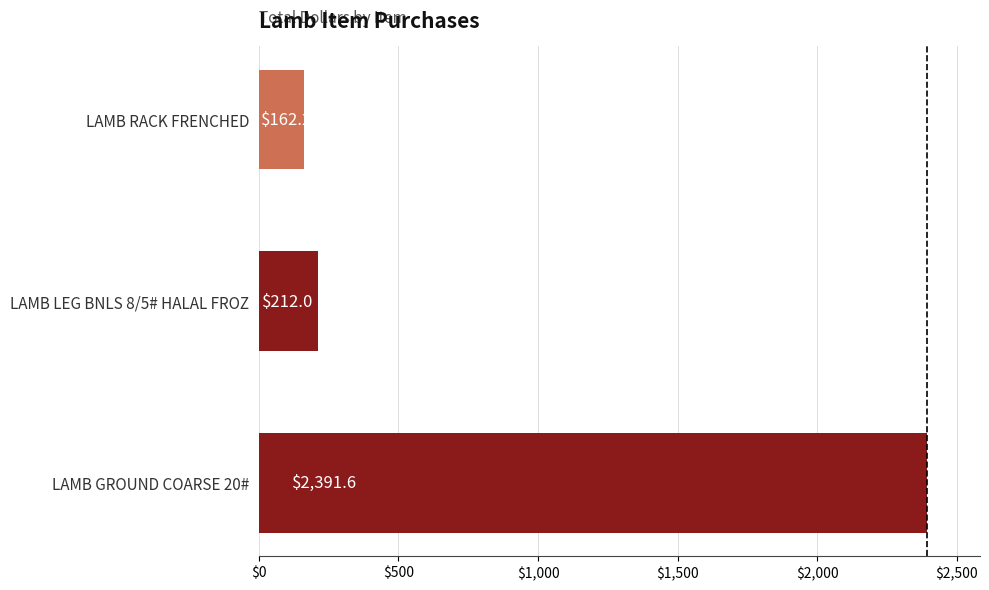

What is the greatest value displayed?

2391.6